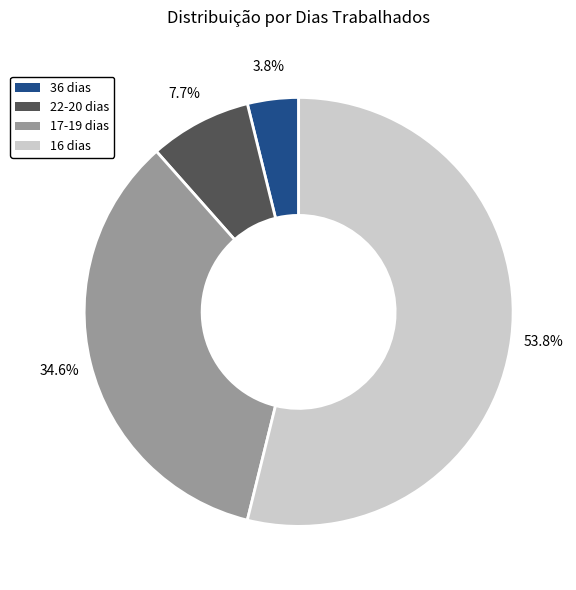

Is there any slice that represents more than half of the pie?

Yes